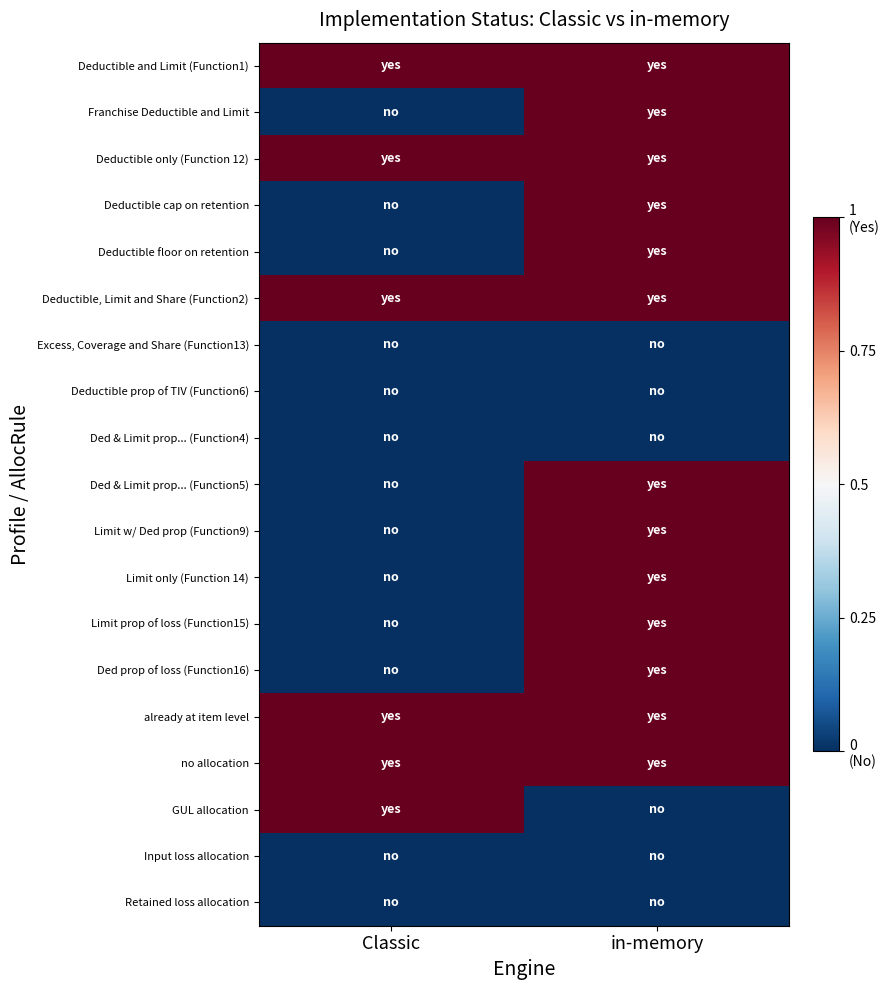

What is the difference between the highest and lowest values at Classic?

1